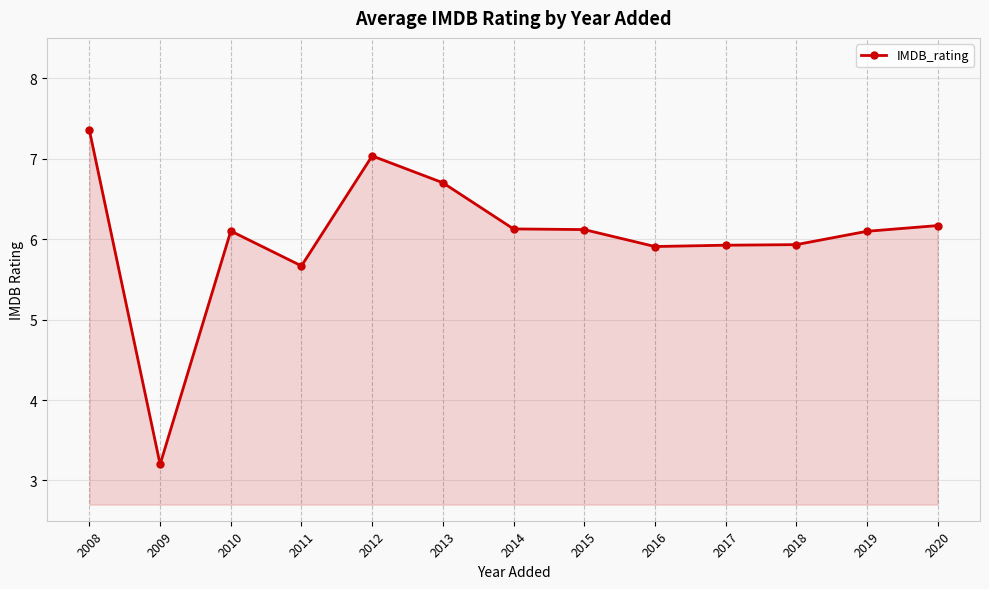

True or false: the data shows 3.1 at 2016.

False